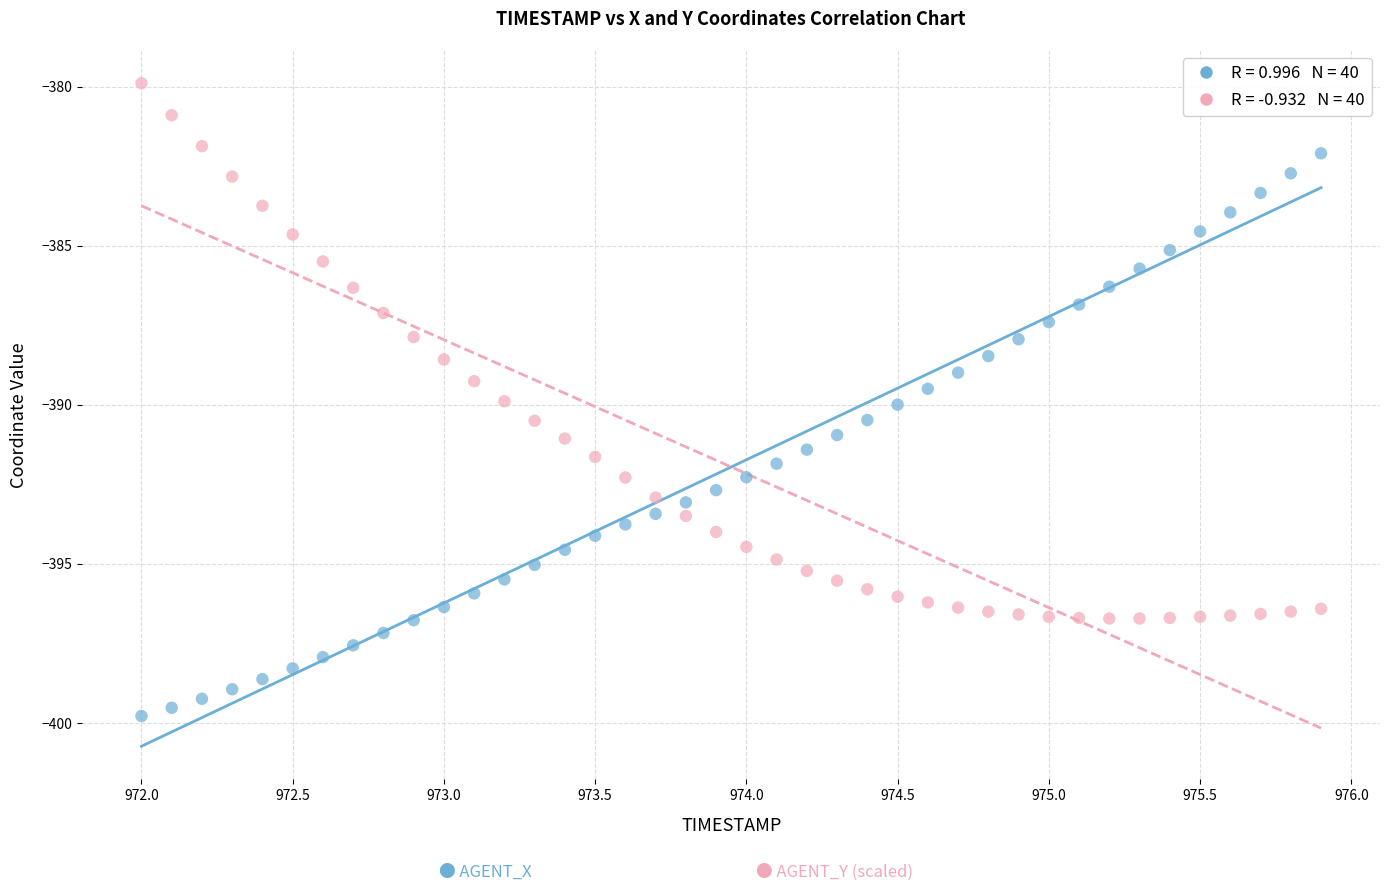

Across all data points, what is the range of Y values (max minus min)?

19.9